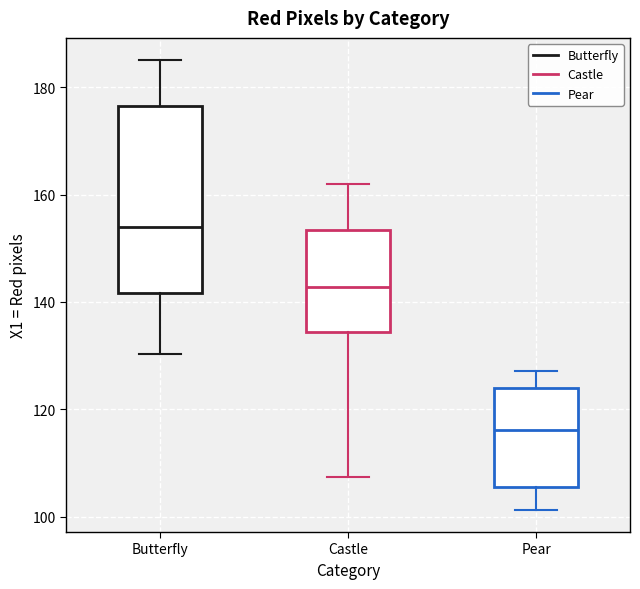

Reading left to right, read every box against the y-axis: the position of its median line, the range the box covers, and the ends of its whiskers. The values are not printed on the chart, so give them approximately, as read against the axis.

Butterfly: median 154, box 142 to 176, whiskers 130 to 186
Castle: median 142, box 134 to 154, whiskers 108 to 162
Pear: median 116, box 106 to 124, whiskers 102 to 128